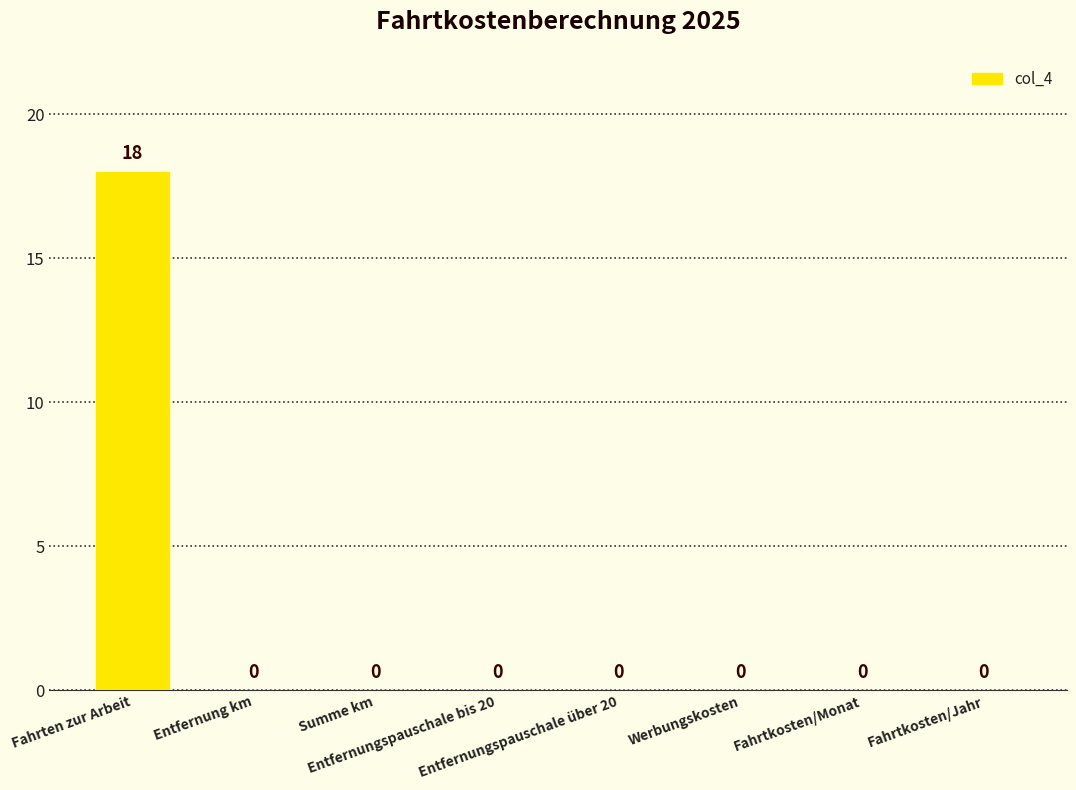

Reading left to right, what are all the values shown in this chart?

18	0	0	0	0	0	0	0